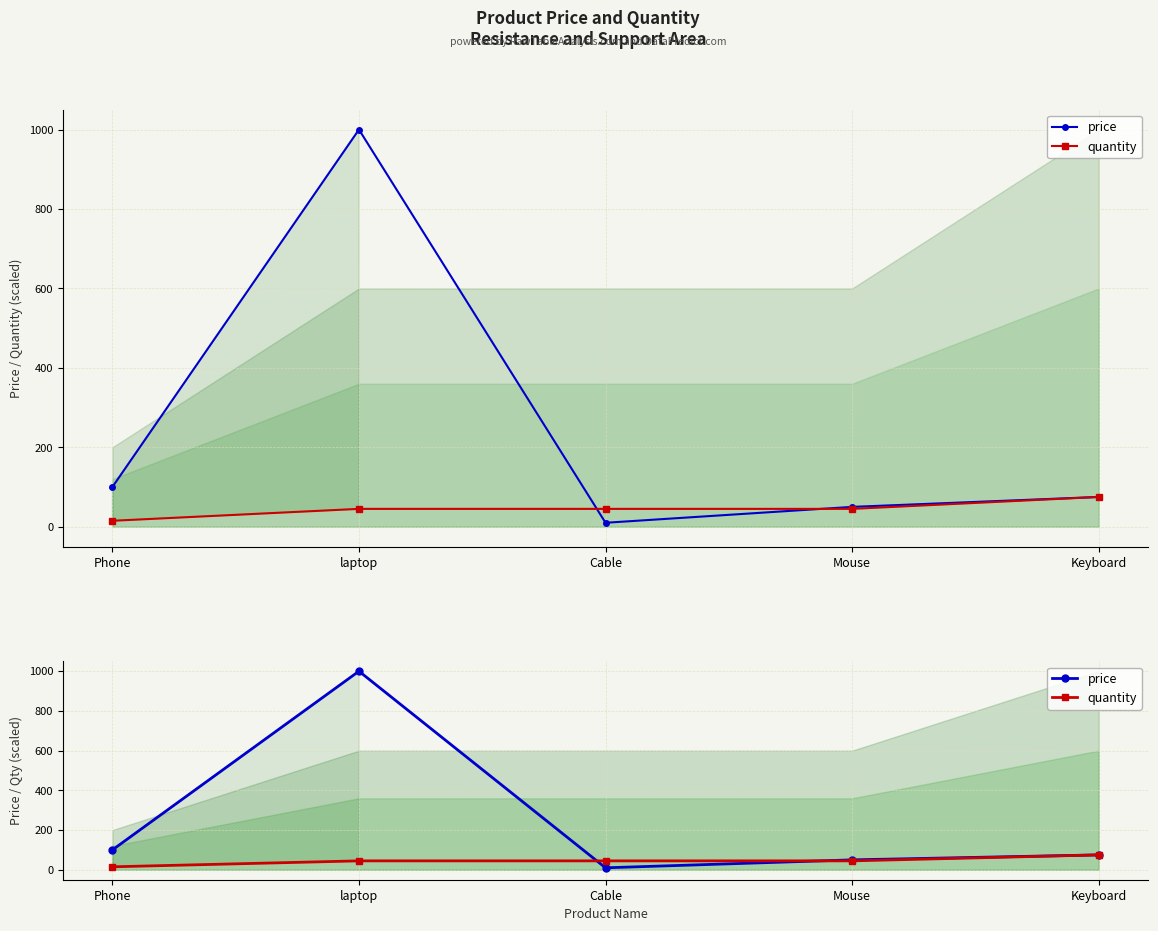

List the labels in order of price value, smallest first.

Cable, Mouse, Keyboard, Phone, laptop